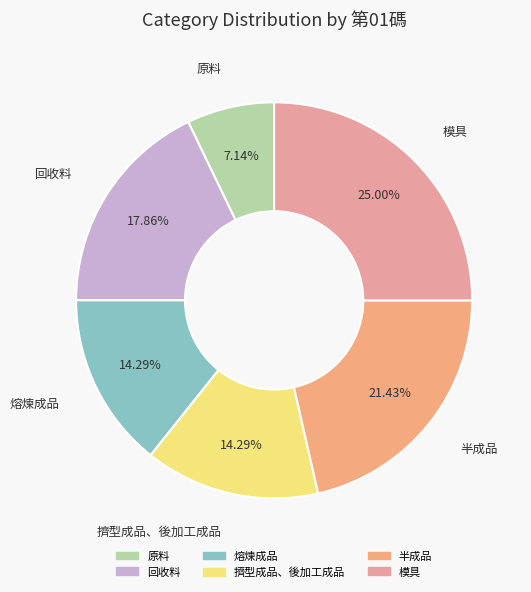

To the nearest percent, what is the combined percentage of 熔煉成品 and 擠型成品、後加工成品?

29%